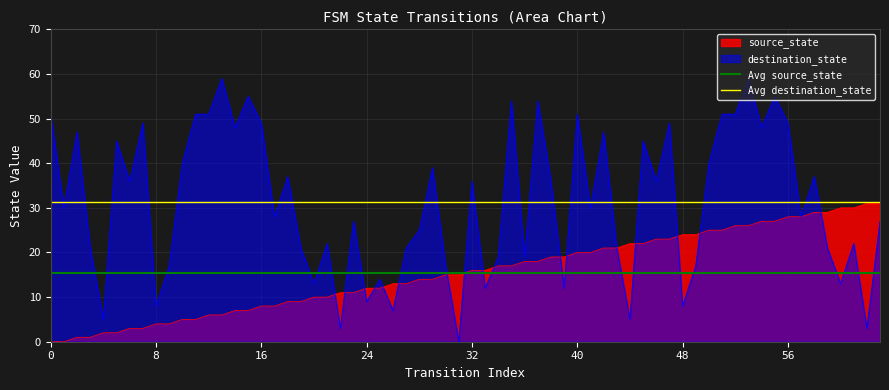

The value of source_state at 16 is 8. True or false?

True